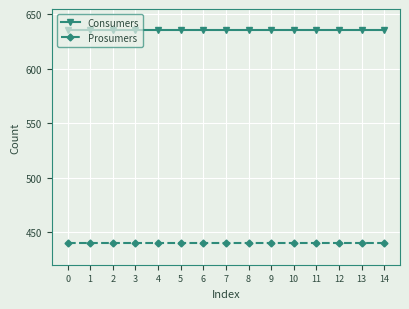

Rank the series by their maximum value, from lowest to highest.

Prosumers, Consumers